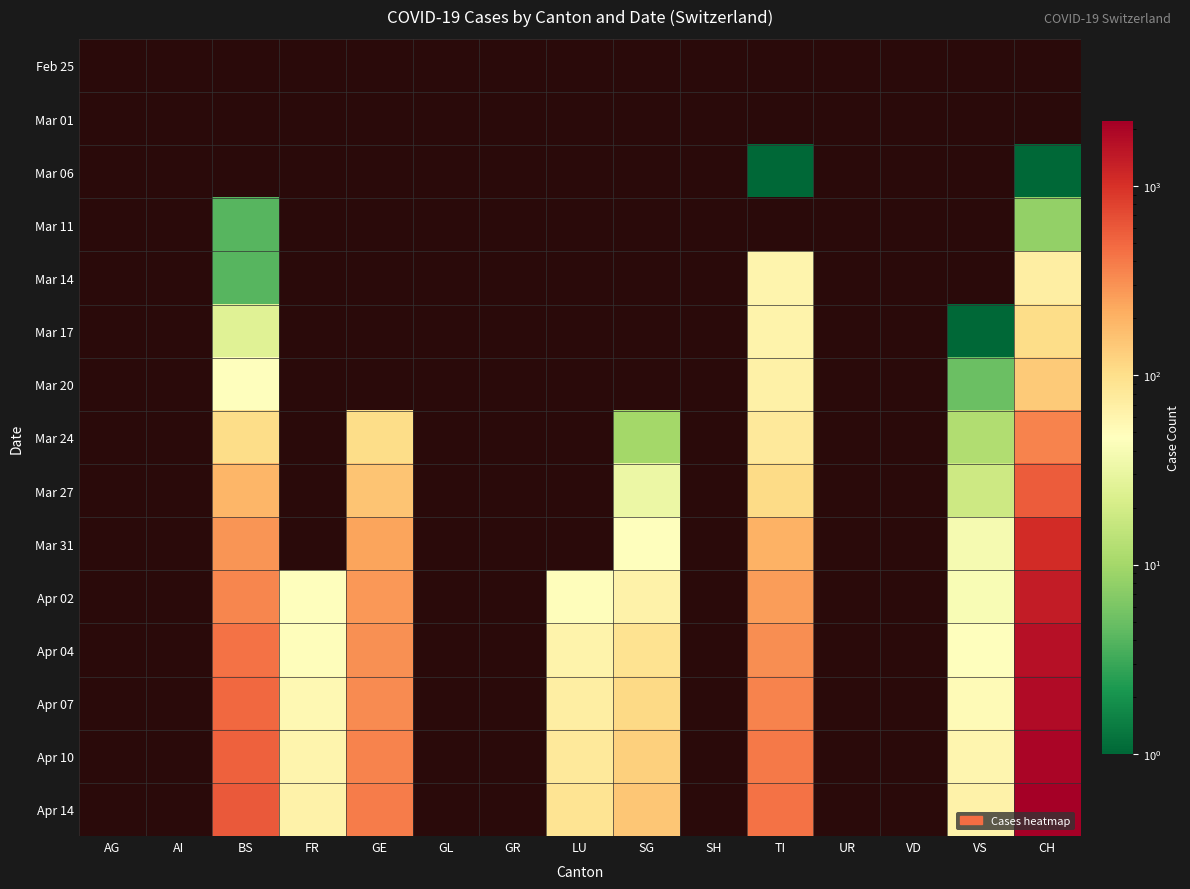

Is the value of Mar 01 at UR greater than the value of Mar 14 at FR?

No